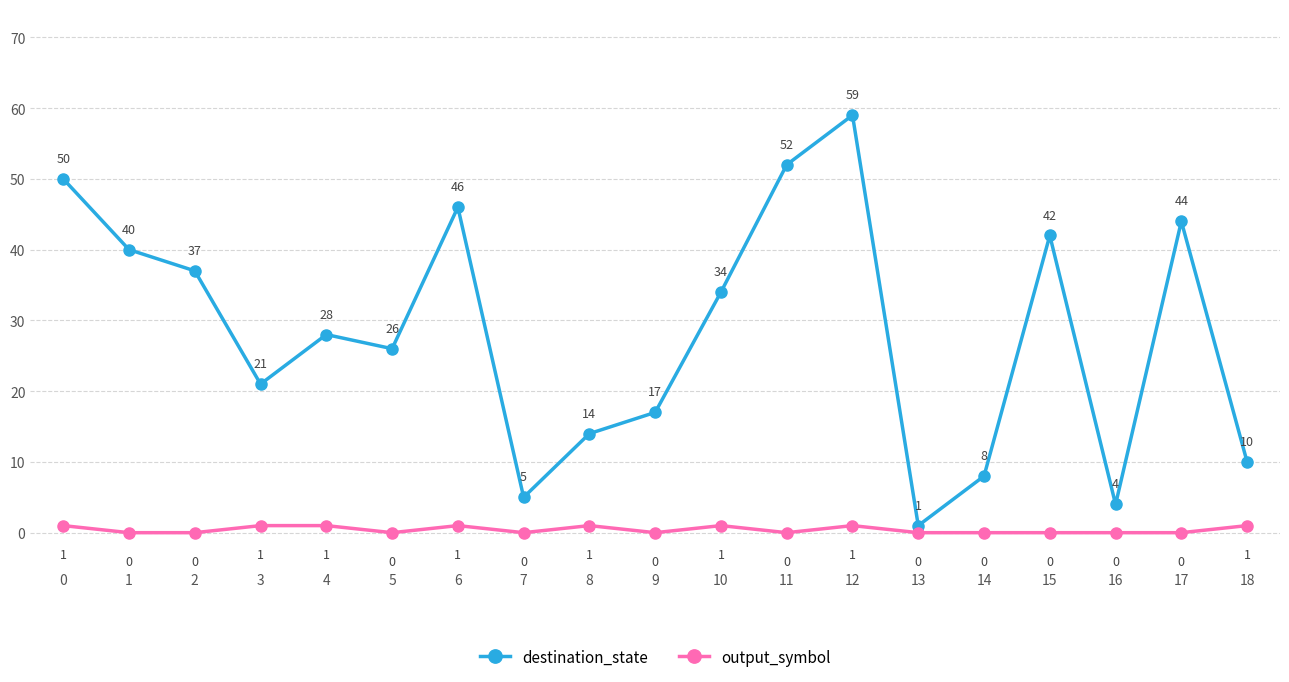

Where is destination_state nearest to the value 30?

4